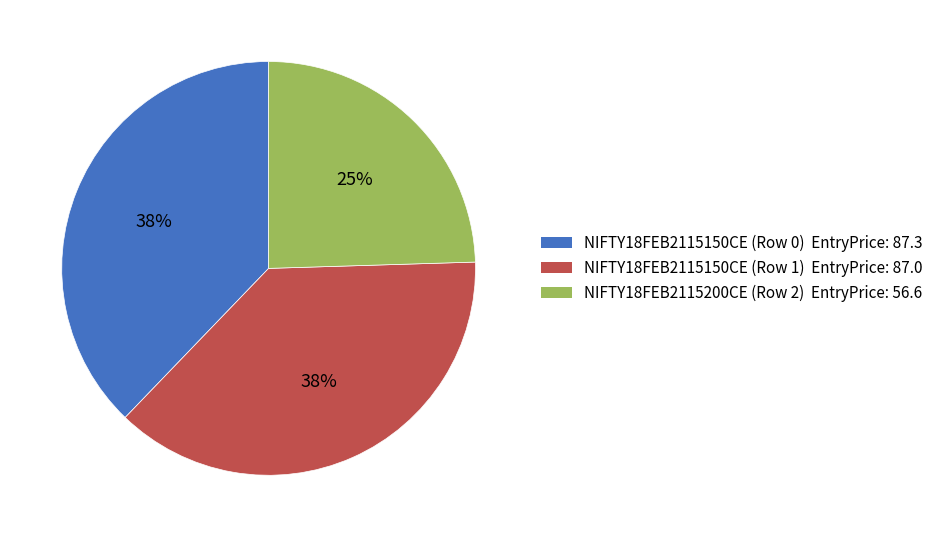

What percentage is the NIFTY18FEB2115200CE (Row 2) slice, to the nearest percent?

25%